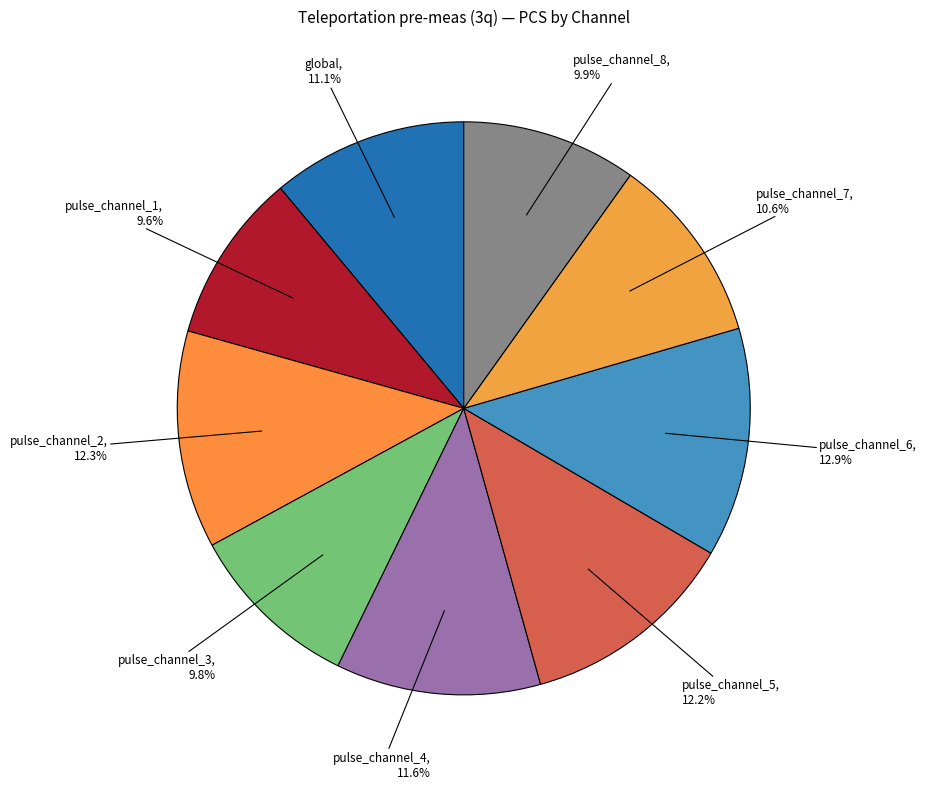

To the nearest percent, what percentage of the pie is pulse_channel_5?

12%